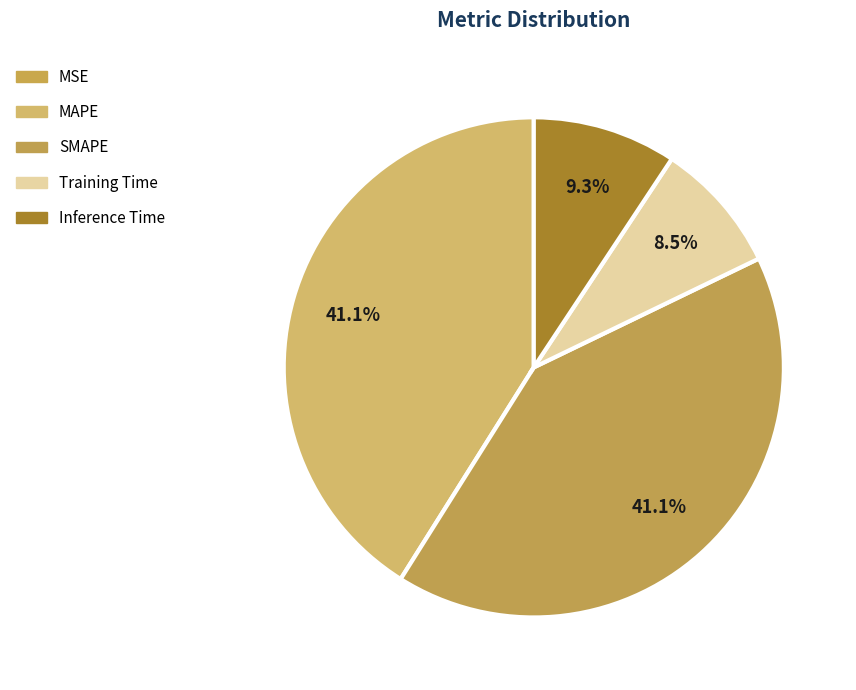

To the nearest percent, what is the difference between the largest and smallest slice percentages?

41%